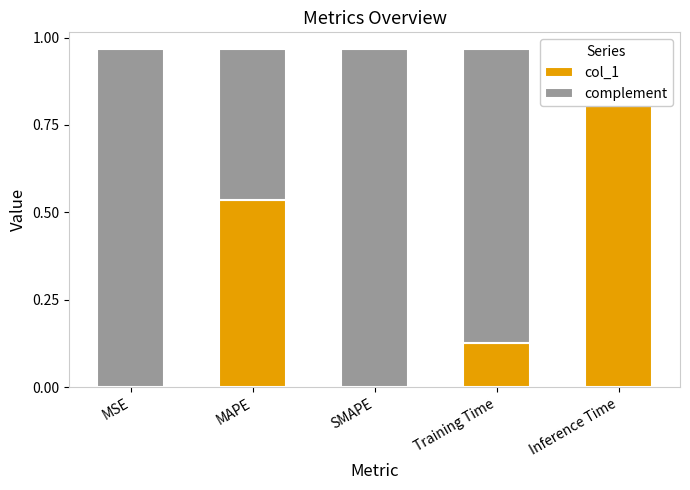

The value of complement at Inference Time is -0.6. True or false?

False